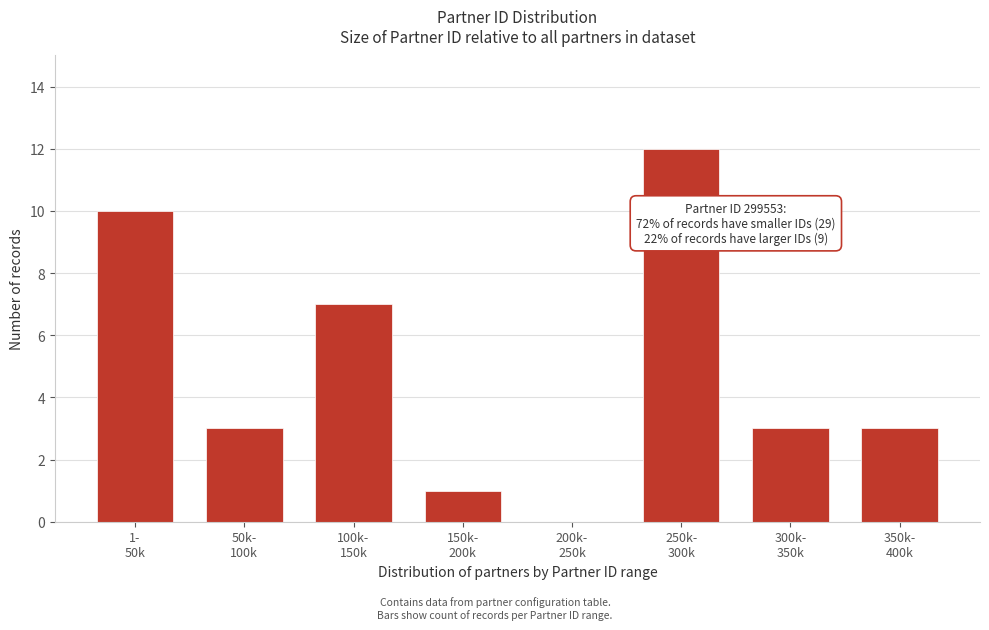

What is the greatest value displayed?

12